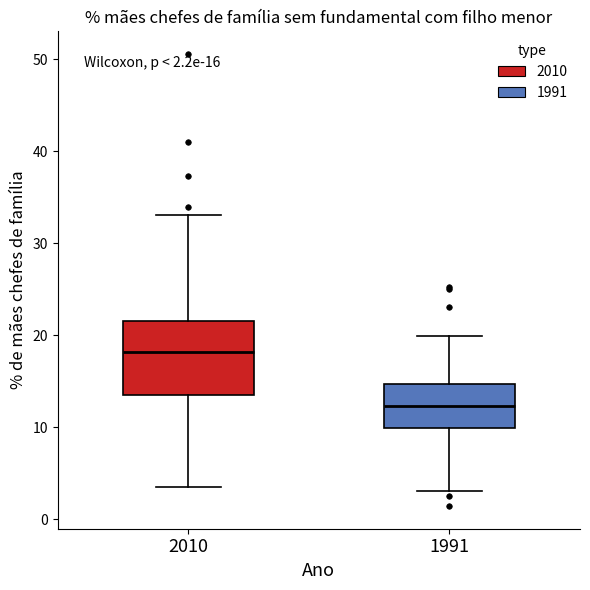

Which box is the tallest, from its lower edge to its upper edge?

2010